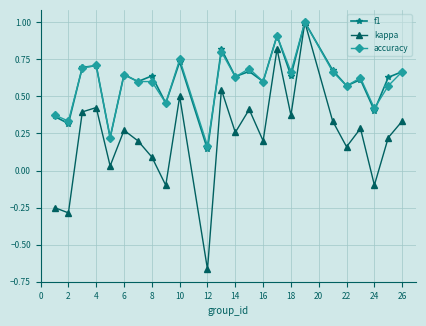

True or false: kappa has more than 1 points higher than both neighbors.

True